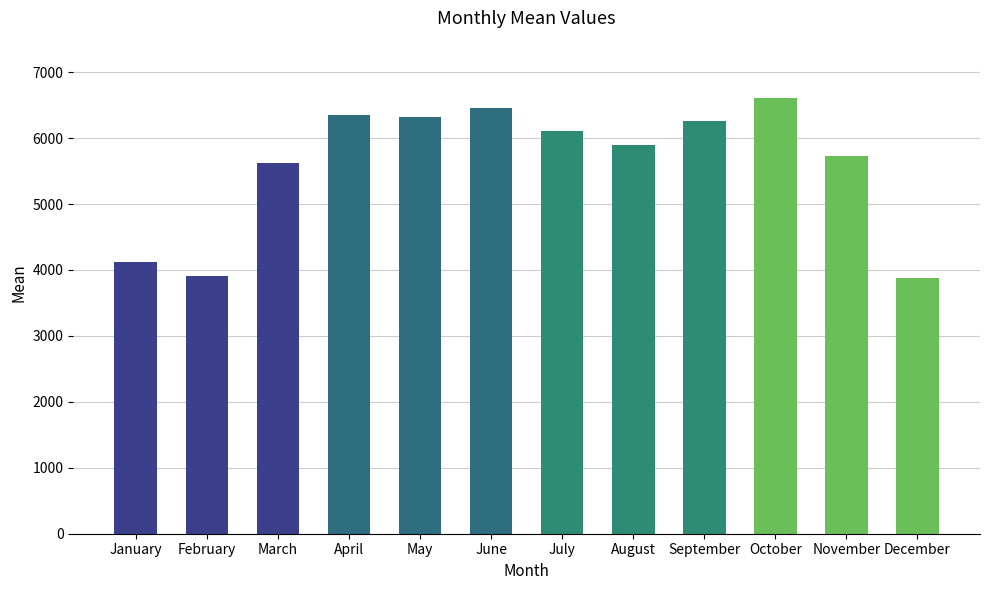

What is the change in value from May to July?

-219.5